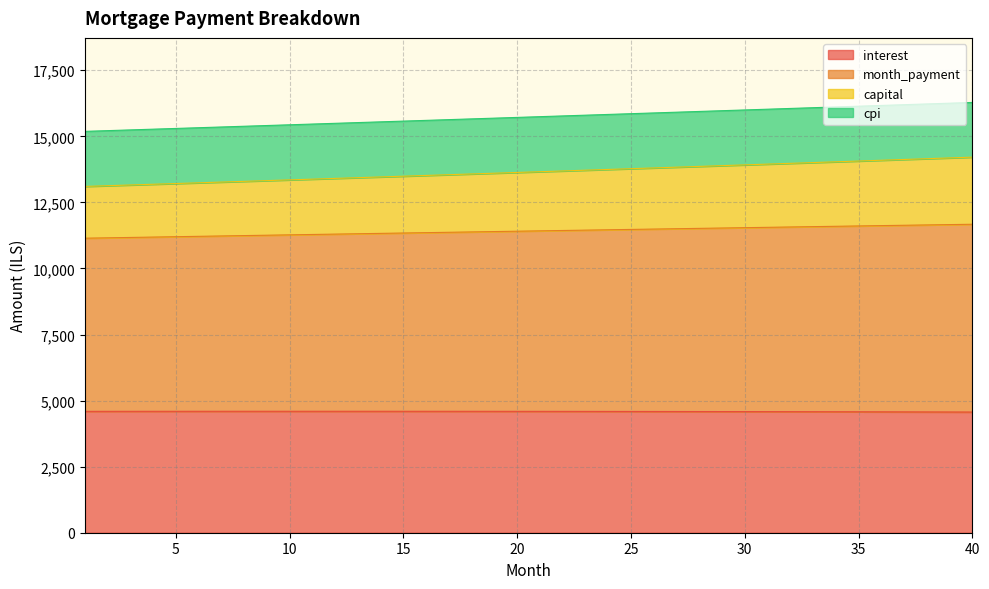

What is the minimum value shown in the chart?

4566.4